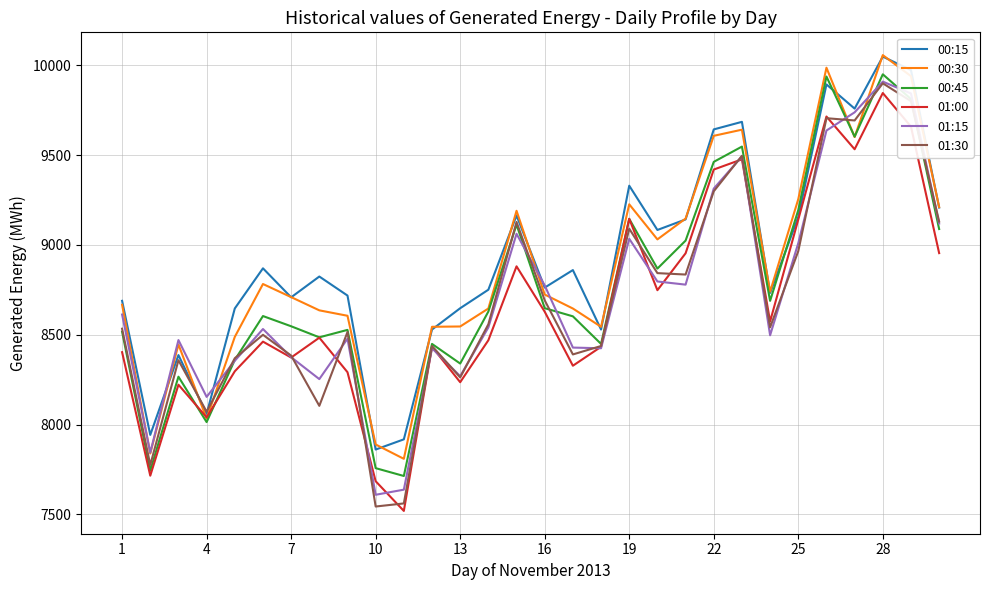

What is the minimum value for 01:30?

7543.8